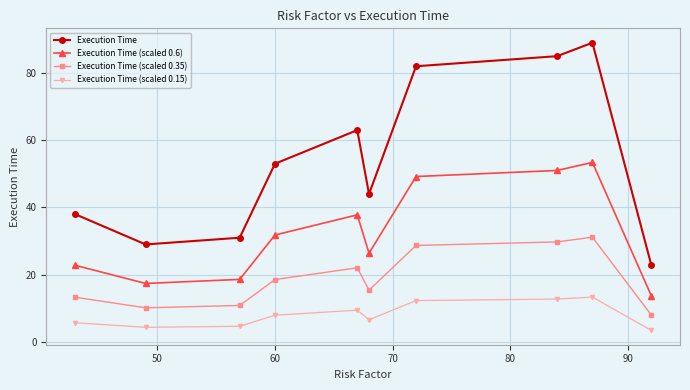

List the series in order of their peak value, lowest first.

Execution Time (scaled 0.15), Execution Time (scaled 0.35), Execution Time (scaled 0.6), Execution Time